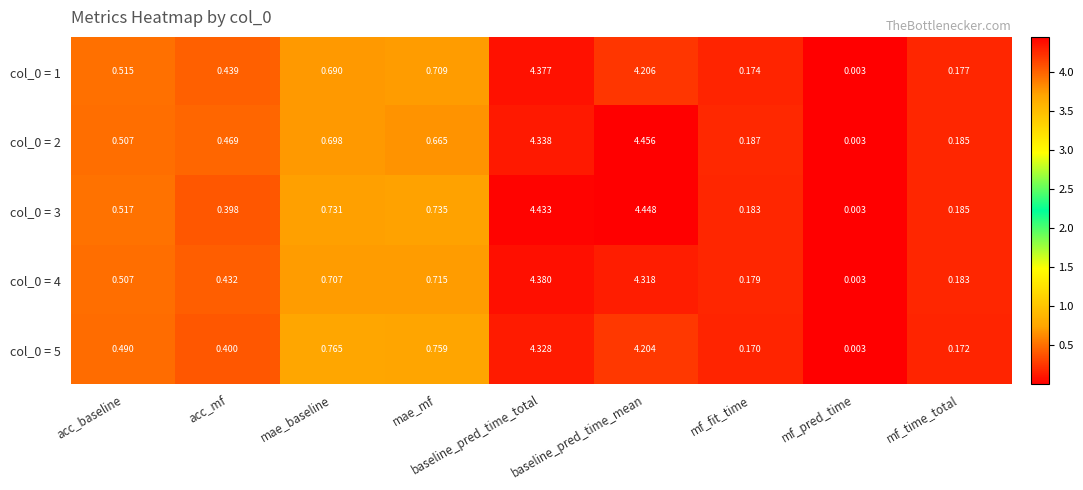

List the labels in order of col_0 = 1 value, largest first.

baseline_pred_time_total, baseline_pred_time_mean, mae_mf, mae_baseline, acc_baseline, acc_mf, mf_time_total, mf_fit_time, mf_pred_time